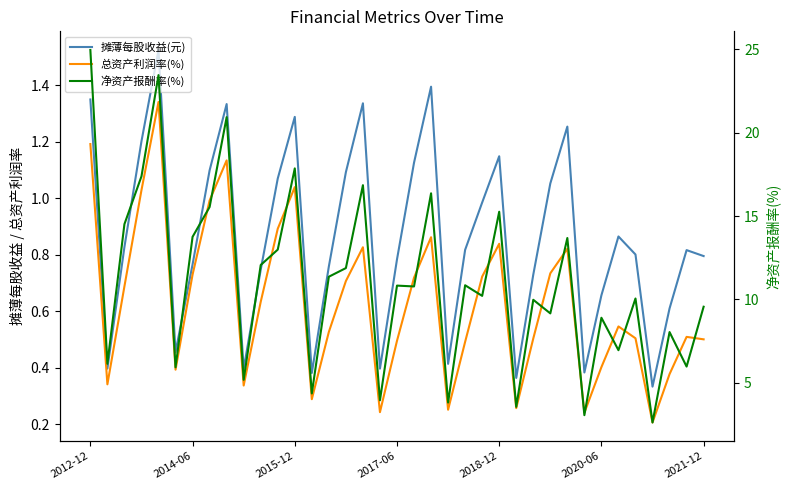

True or false: 总资产利润率(%) has a value of 1.1 at 2018-12.

False